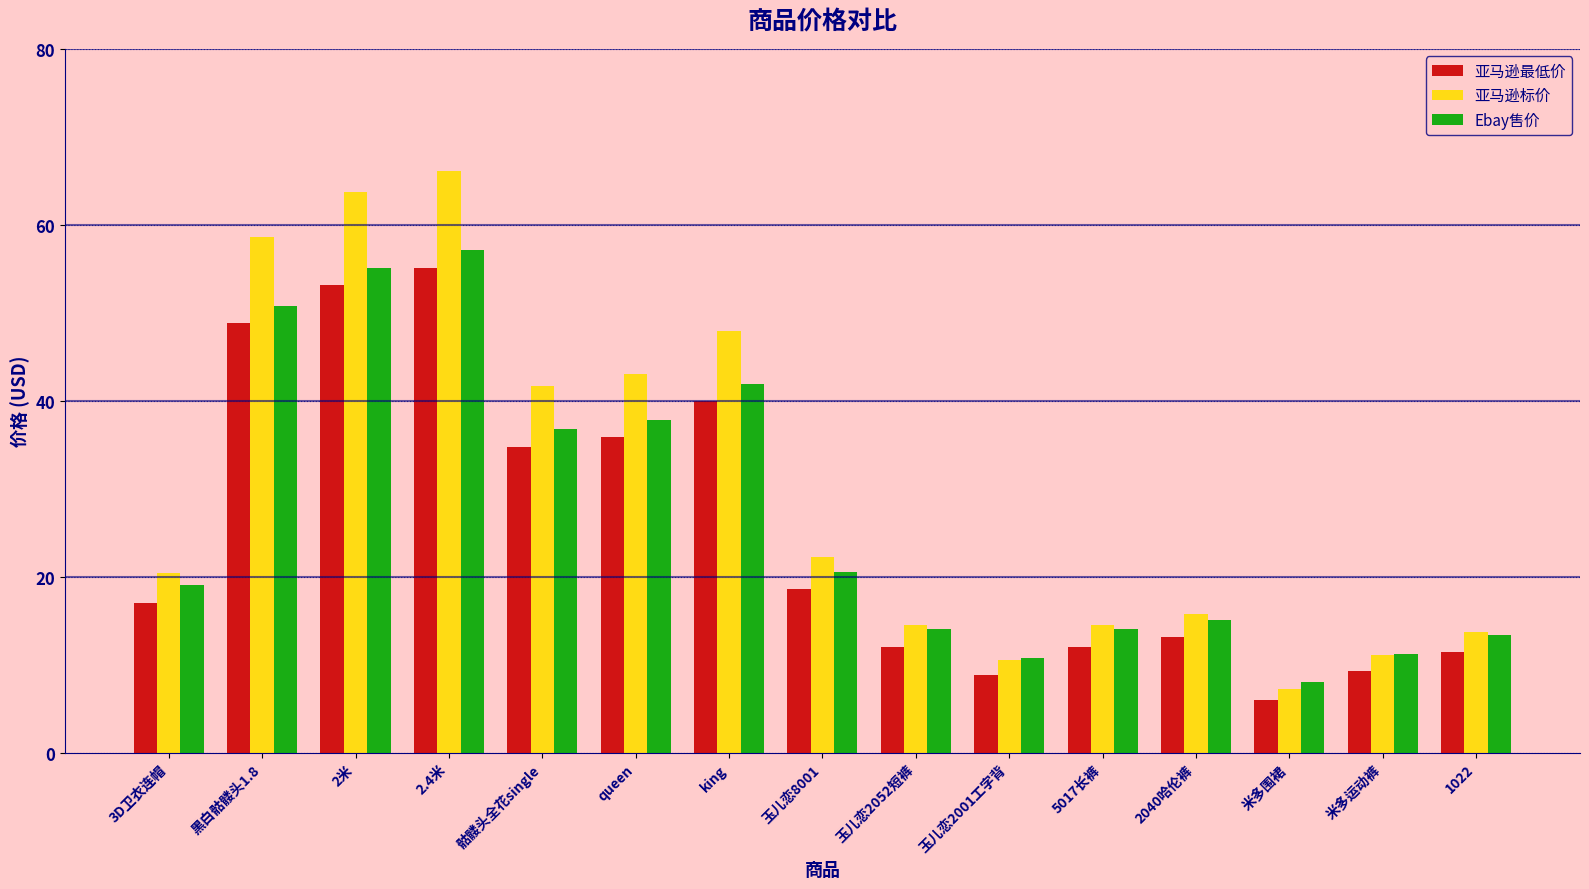

How many values in the 亚马逊标价 series are below 20?

7